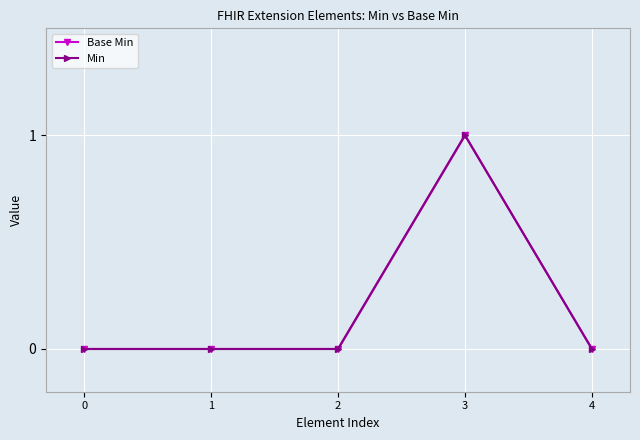

True or false: Base Min and Min cross at least once.

False